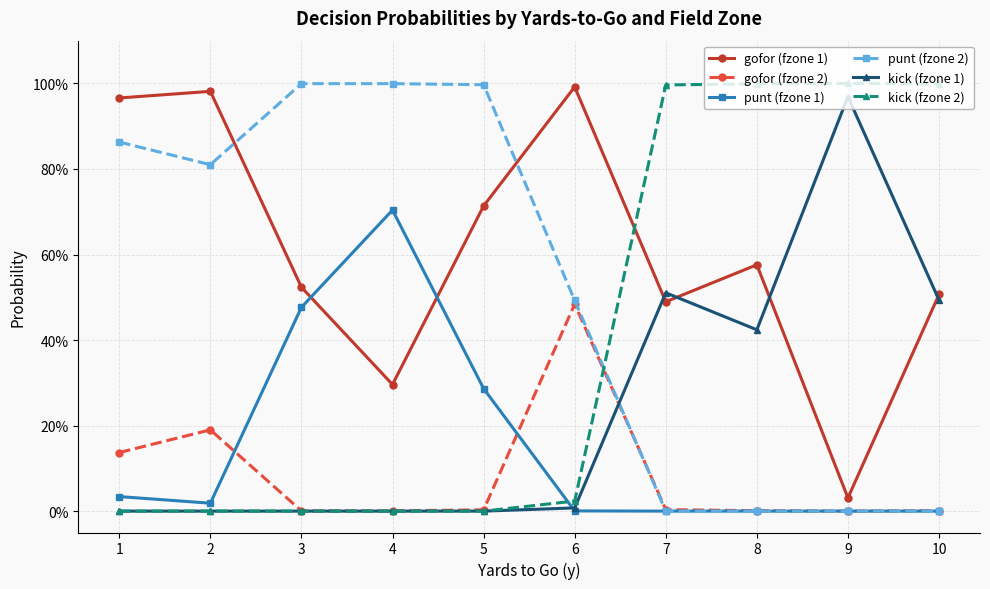

What are all the series names shown in the legend?

gofor (fzone 1), gofor (fzone 2), punt (fzone 1), punt (fzone 2), kick (fzone 1), kick (fzone 2)